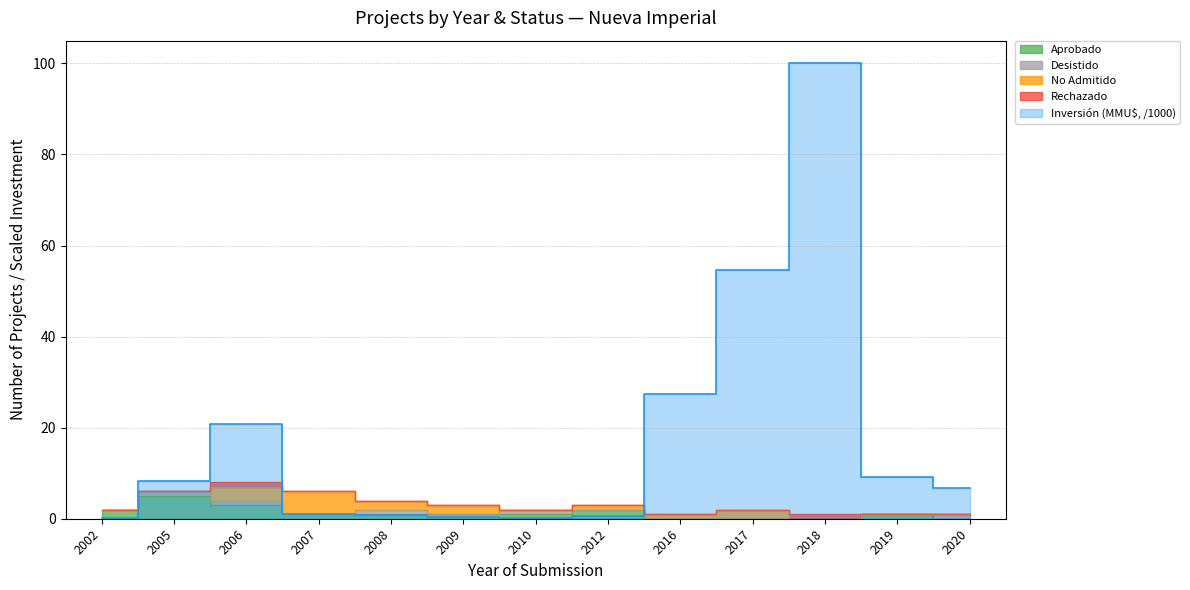

Count the number of data series in this chart.

5